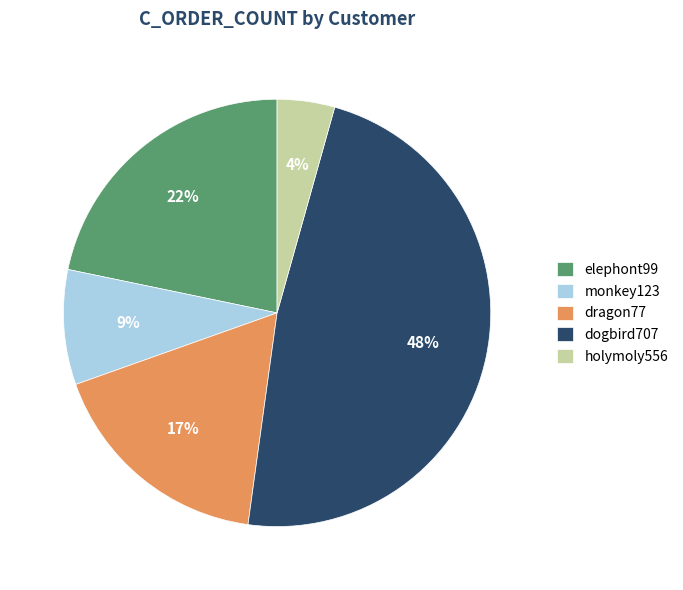

Is the sum of dragon77 and holymoly556 greater than half?

No